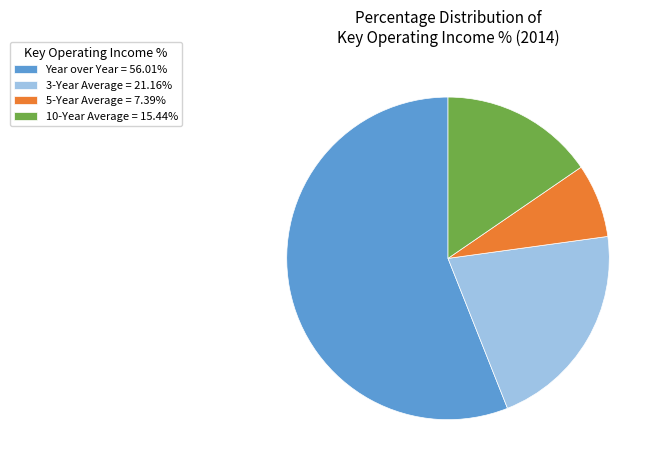

Which has a higher value, Year over Year or 10-Year Average?

Year over Year